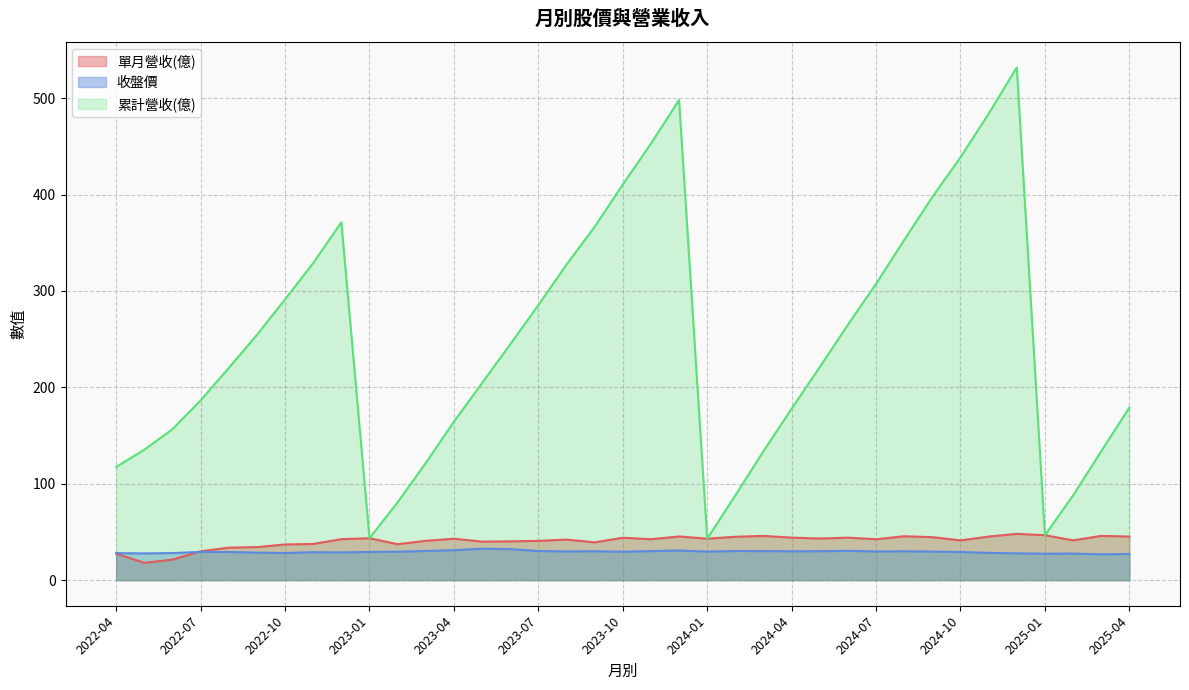

Which series has the largest total across all categories?

累計營收(億)